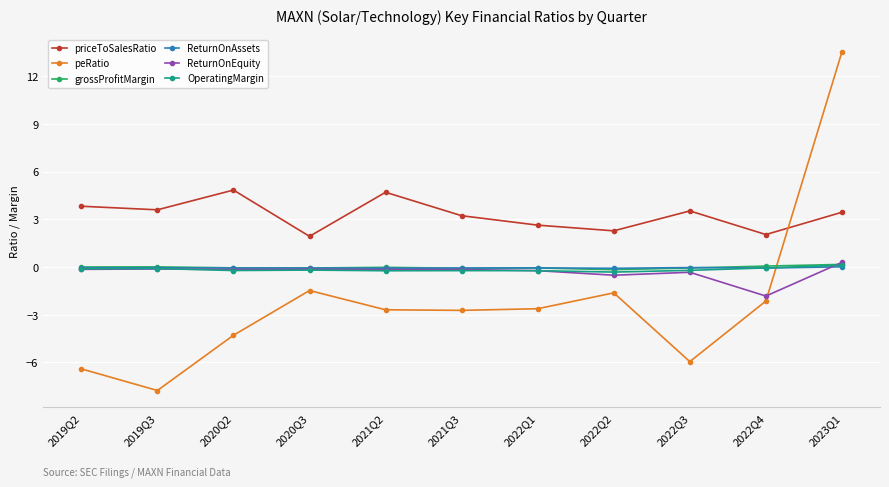

The peRatio series shows -2.1 at 2022Q4. True or false?

True